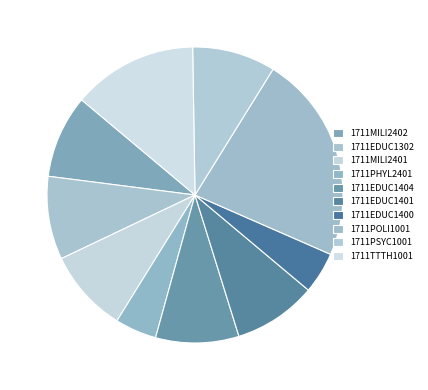

Does 1711POLI1001 account for over 50% of the chart?

No